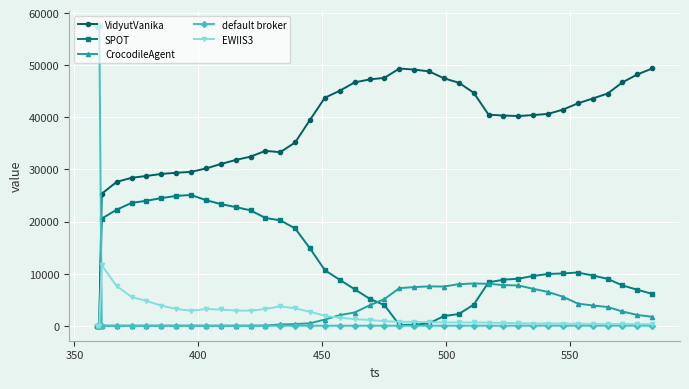

Which series has the largest total across all categories?

VidyutVanika